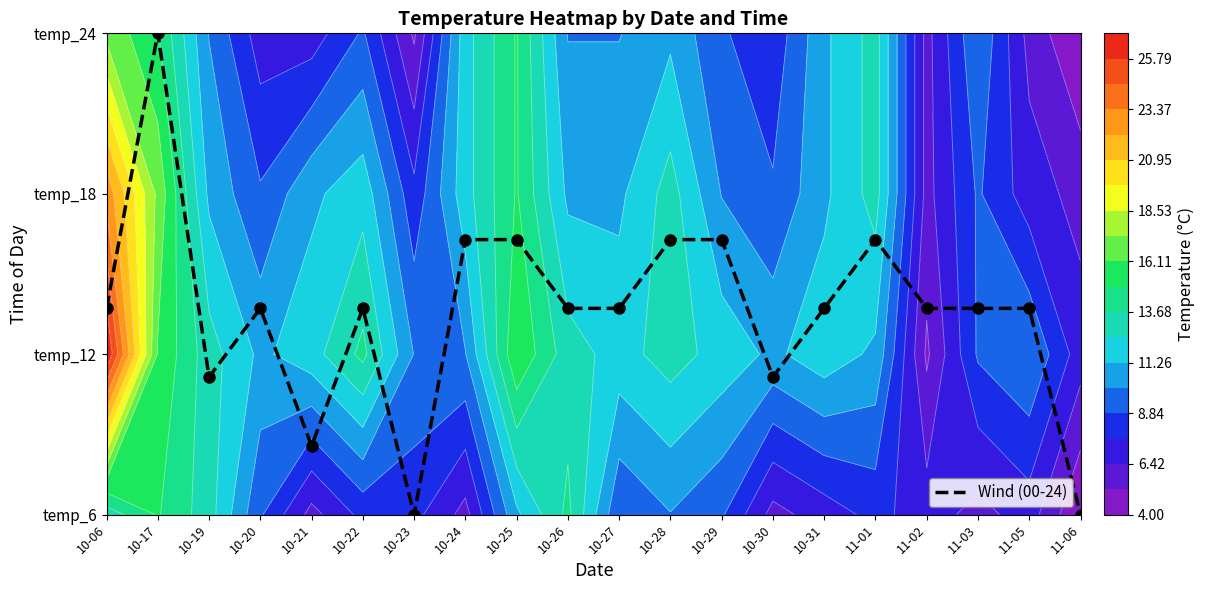

Which has a higher value, 10-06 or 11-01?

11-01